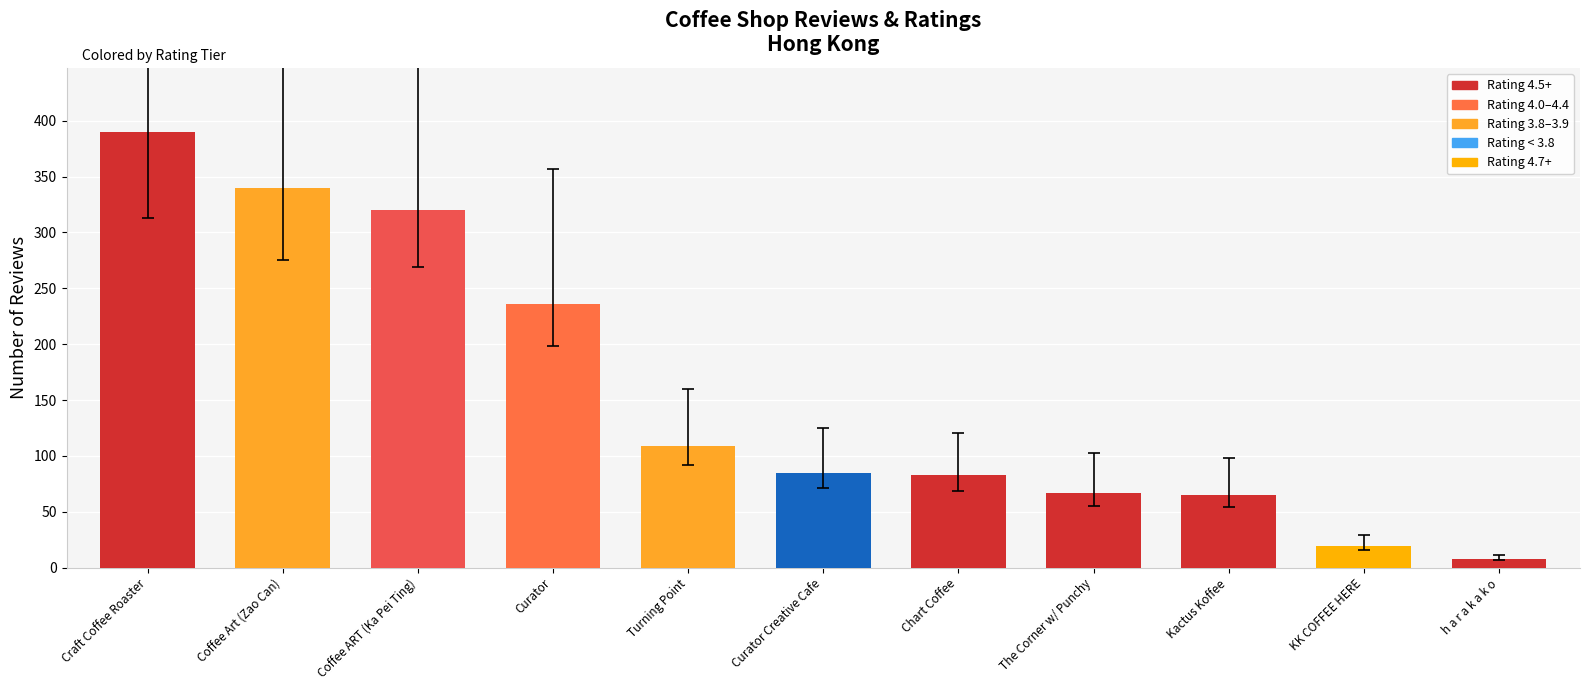

What is the approximate value at Curator, to the nearest 10?

240